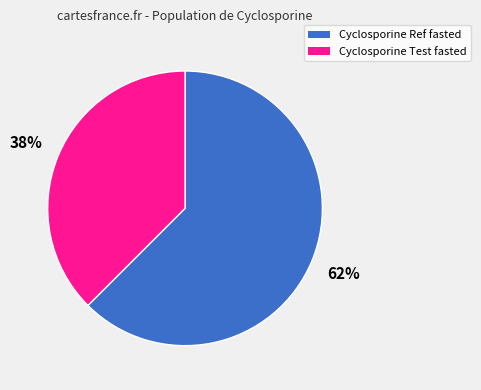

Does any single category account for the majority?

Yes